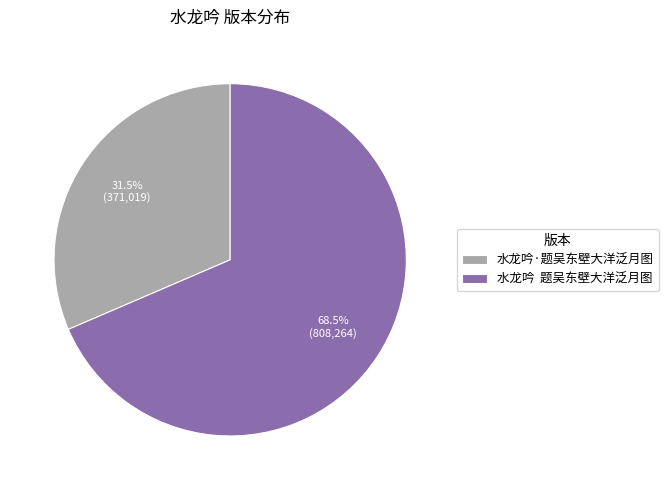

What is the smallest slice in the pie chart?

水龙吟·题吴东壁大洋泛月图